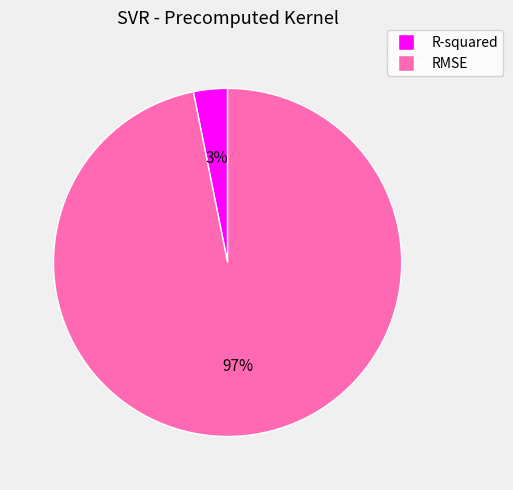

To the nearest percent, what is the combined percentage of R-squared and RMSE?

100%